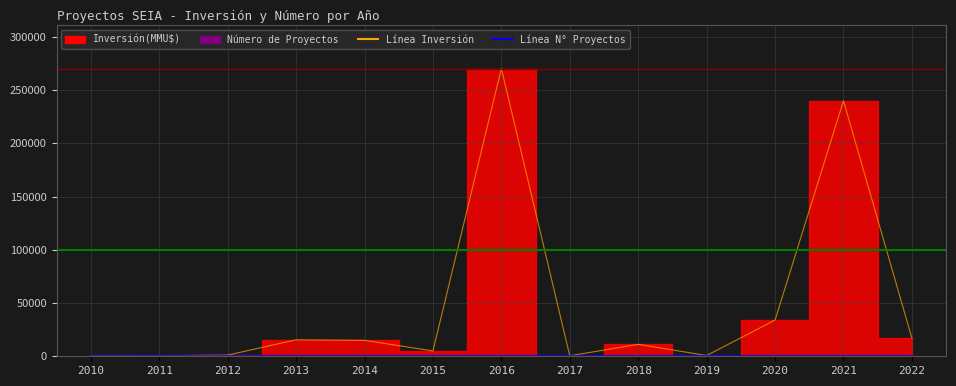

How many lines are shown in the chart?

2